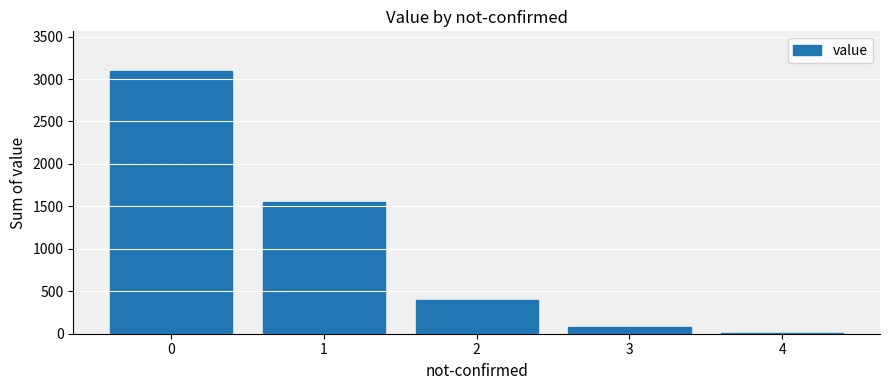

How many categories are shown in the chart?

5